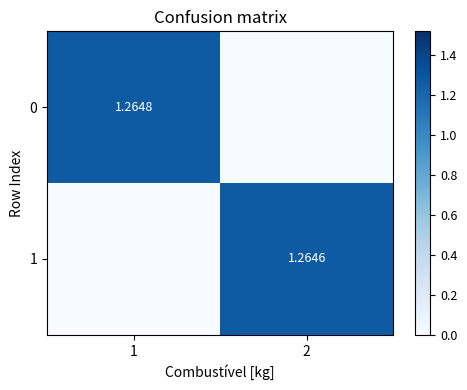

Rank the categories by 1 value from lowest to highest.

1, 2